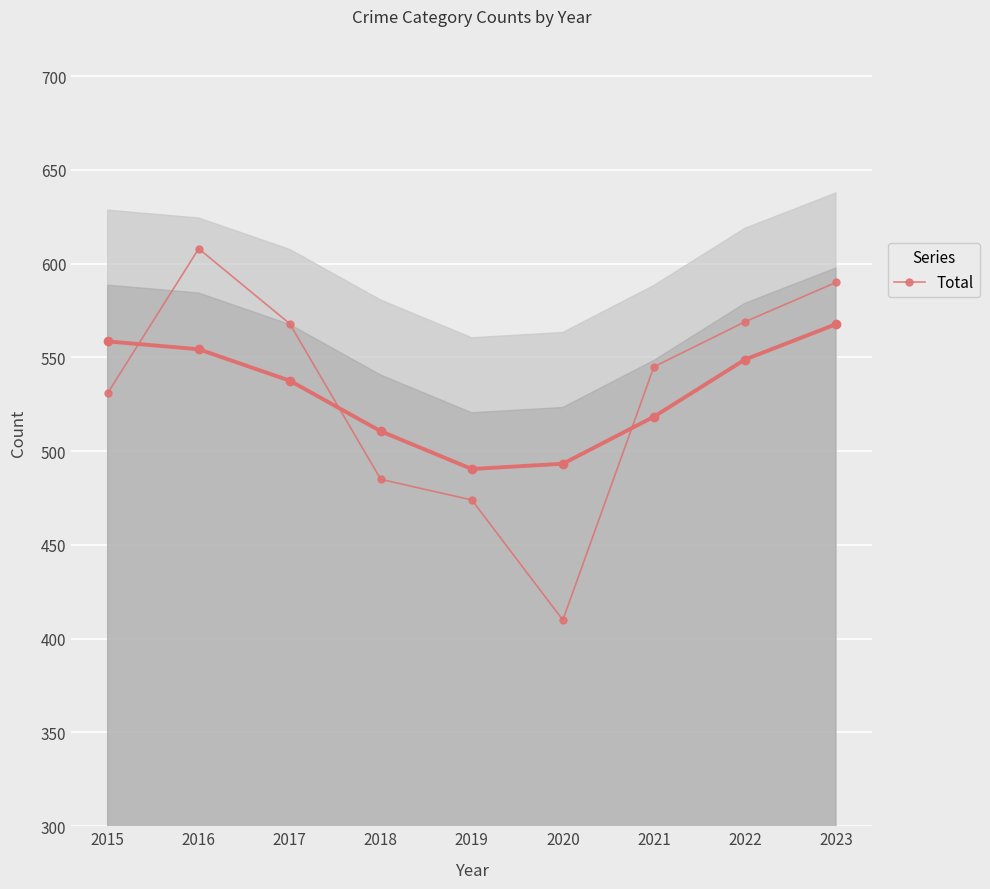

Is it true that the value at 2019 is 474?

True